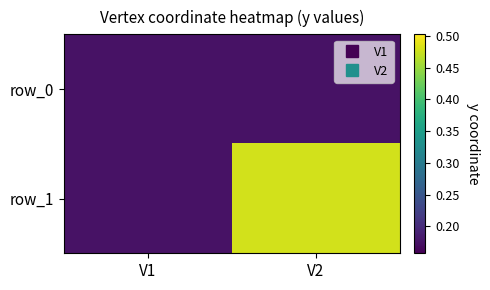

Reading left to right, list all the values displayed in this chart.

row_0: V1=0.2	V2=0.2
row_1: V1=0.2	V2=0.5